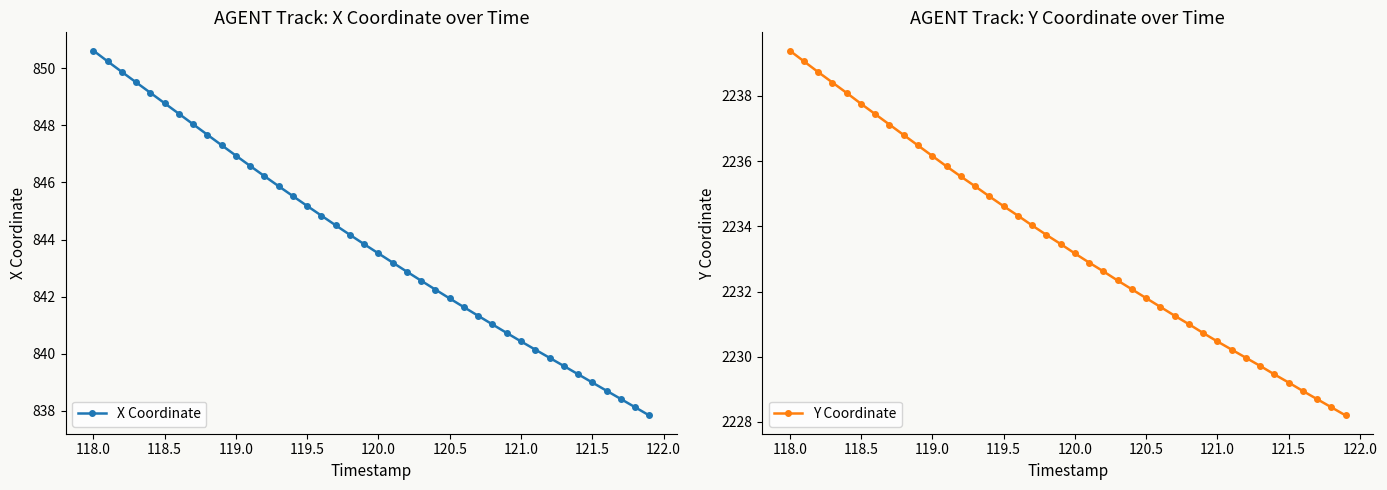

Does the chart have visible grid lines?

No